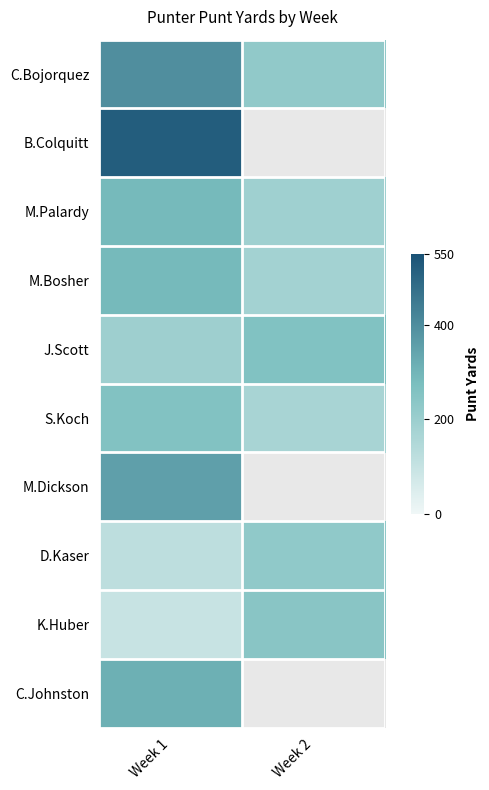

How many data points in K.Huber are less than 241?

1